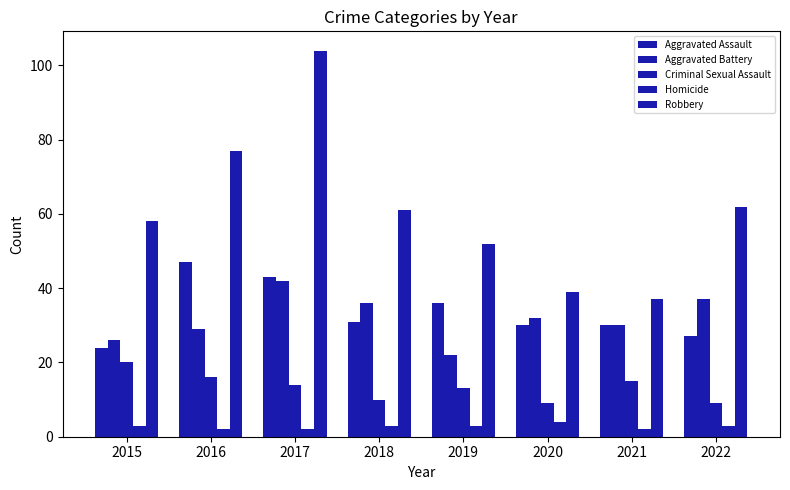

What is the difference between the highest and lowest values at 2019?

49